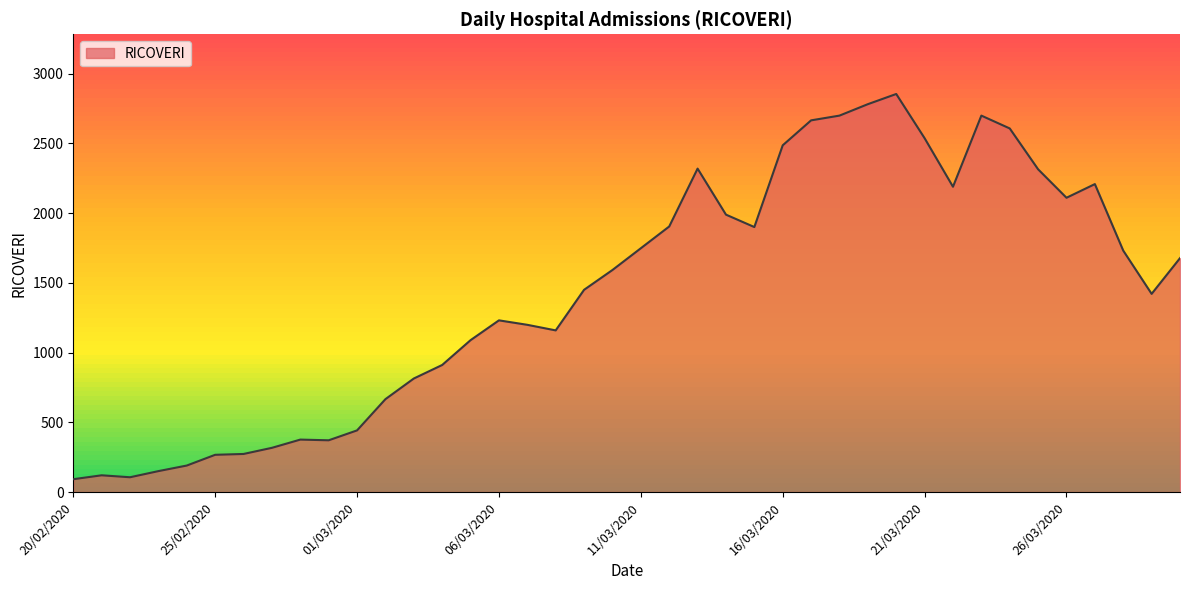

What is the difference between the maximum and minimum values?

2762